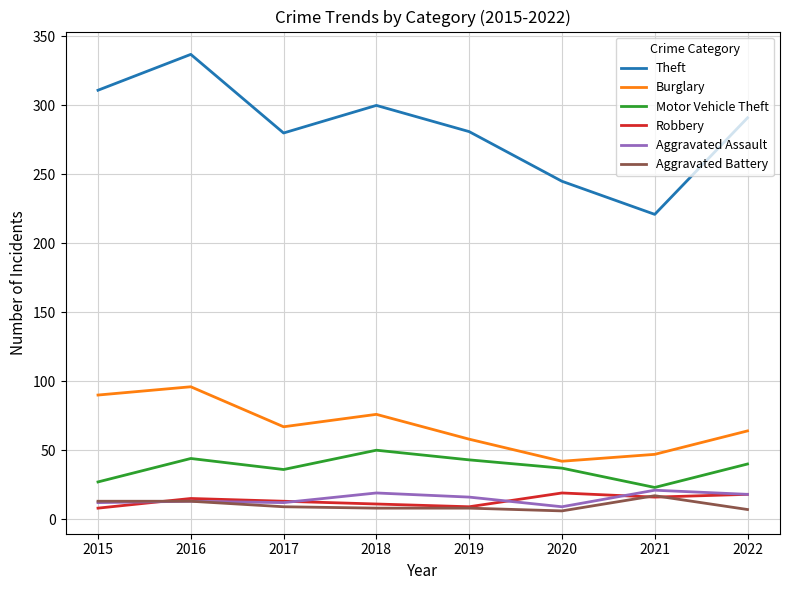

Which series changed the most between 2018 and 2020?

Theft